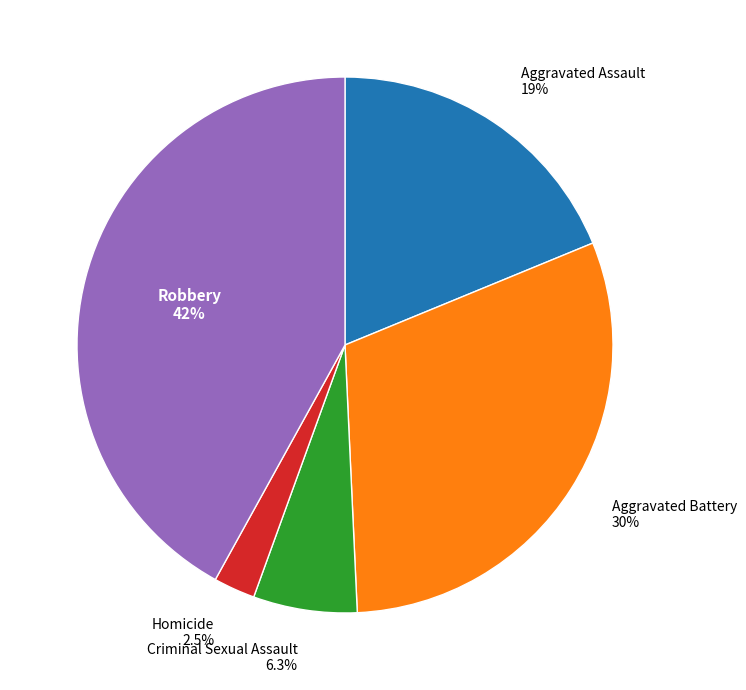

Approximately how many times larger is the value at Homicide compared to Criminal Sexual Assault?

0.4